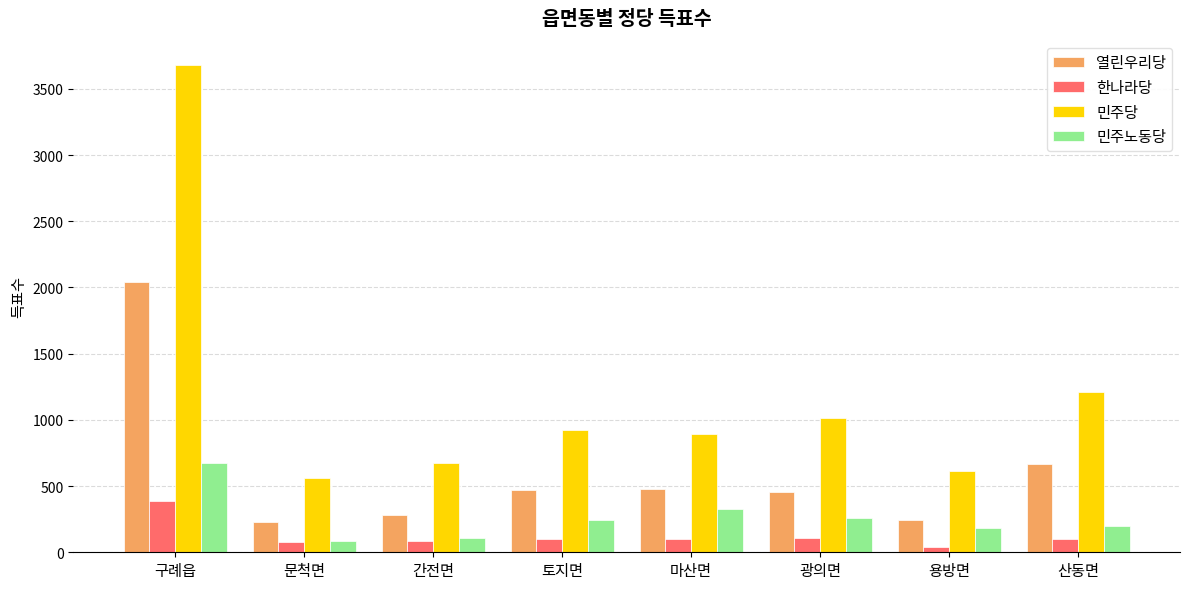

What is the difference between the highest and lowest values at 토지면?

819